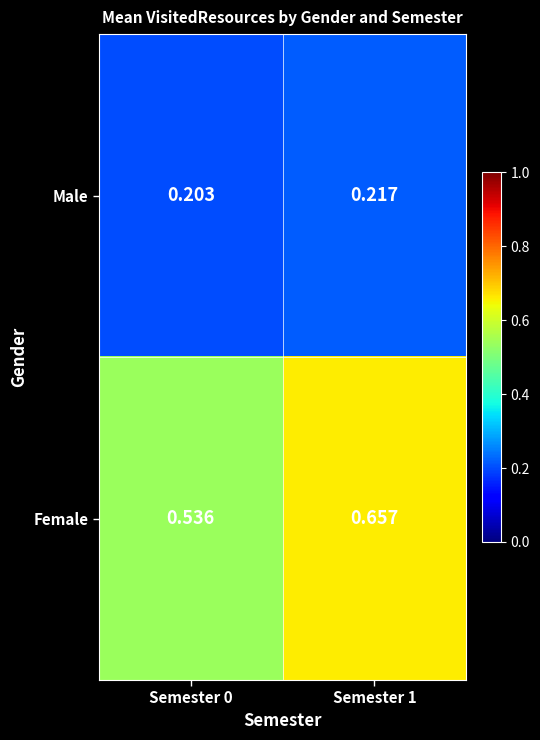

What is the total value across all series at Semester 1?

0.9